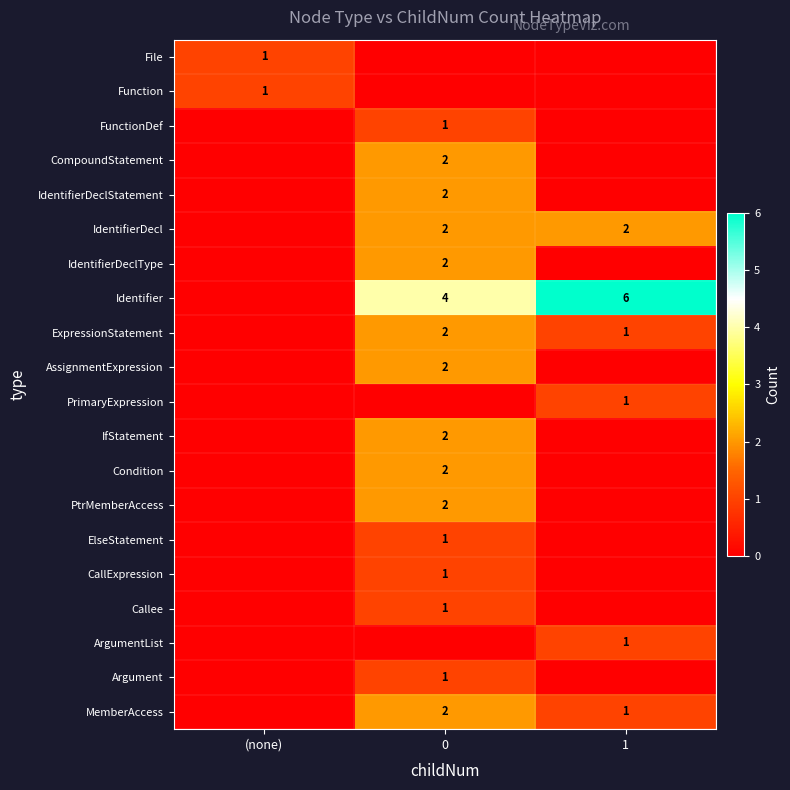

Which has a higher value, (none) or 0?

(none)